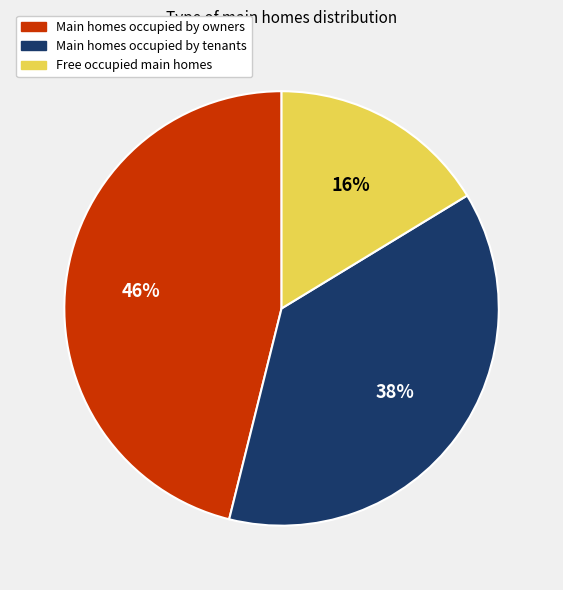

To the nearest percent, what is the difference between the largest and smallest slice percentages?

30%